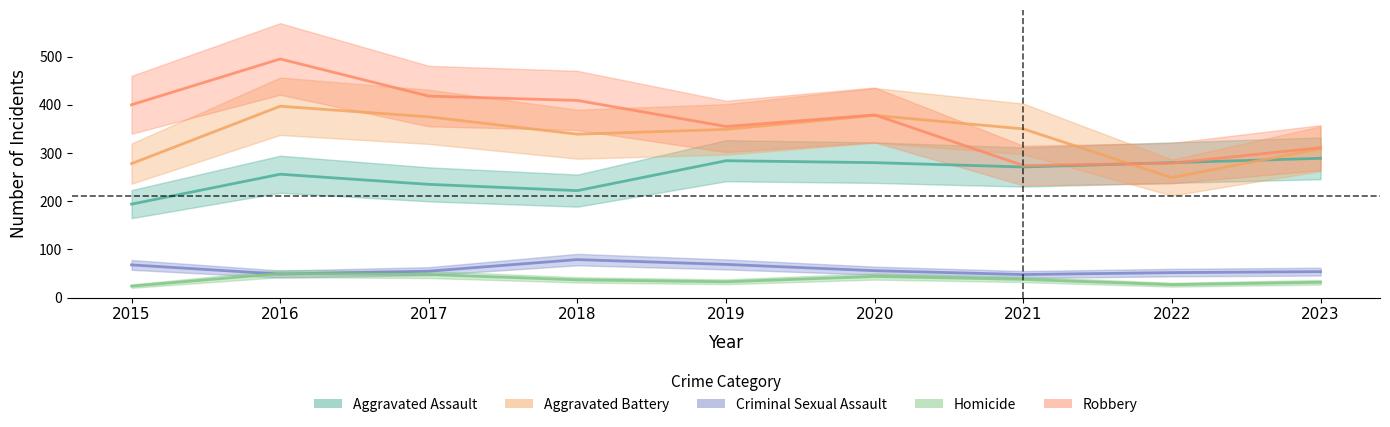

The Aggravated Battery series shows 552 at 2019. True or false?

False